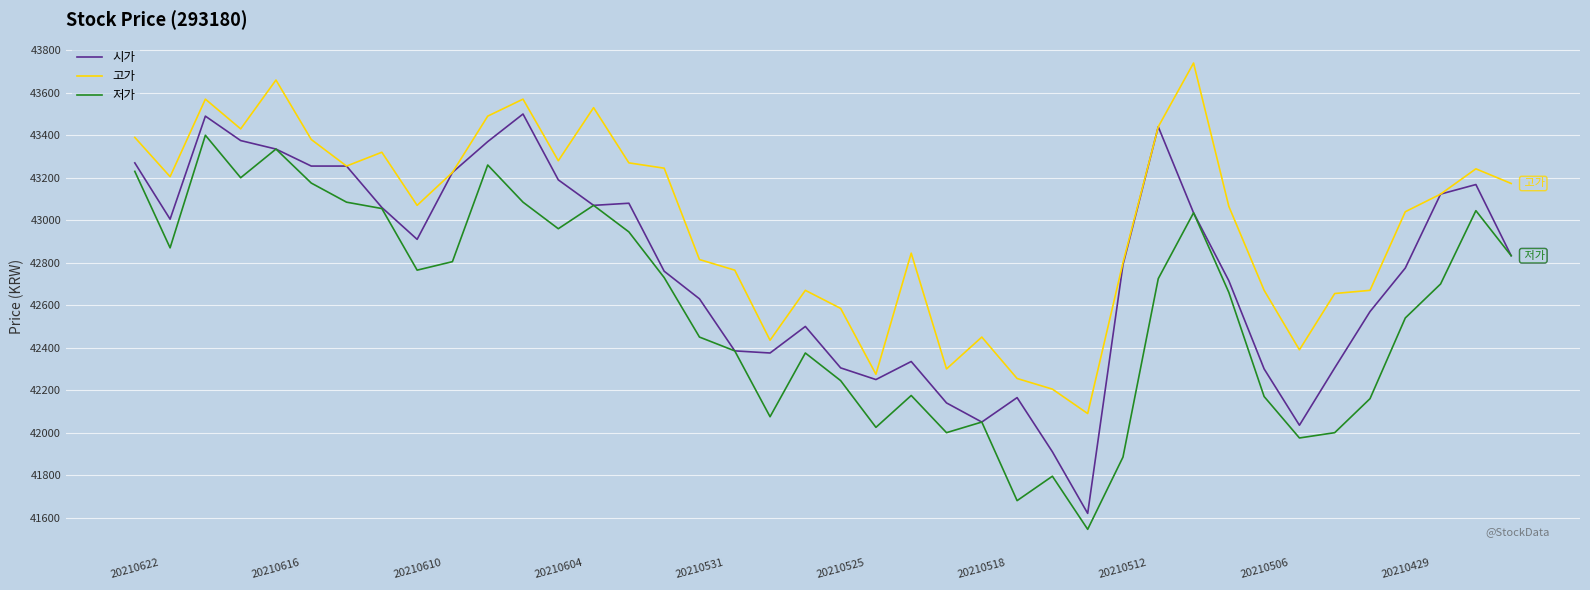

Which series has the largest total across all categories?

고가